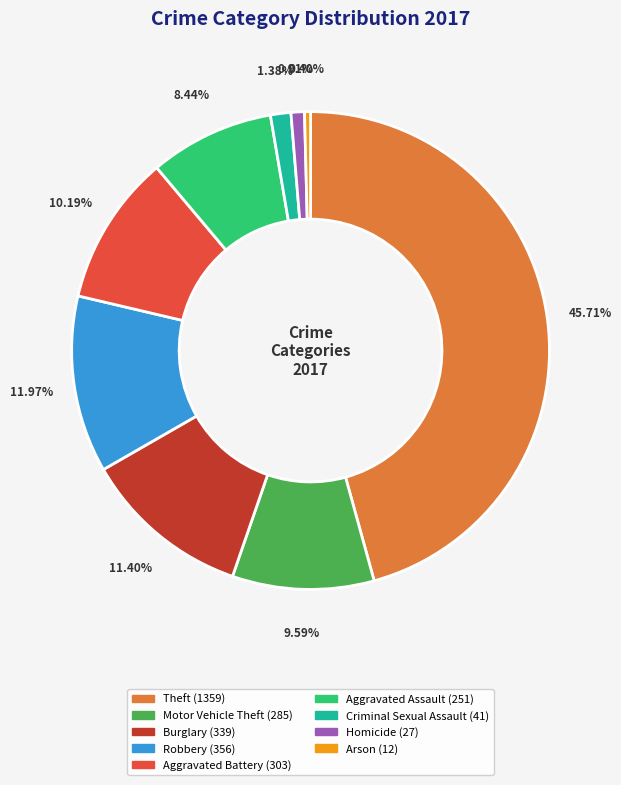

Is Criminal Sexual Assault the majority of the pie?

No